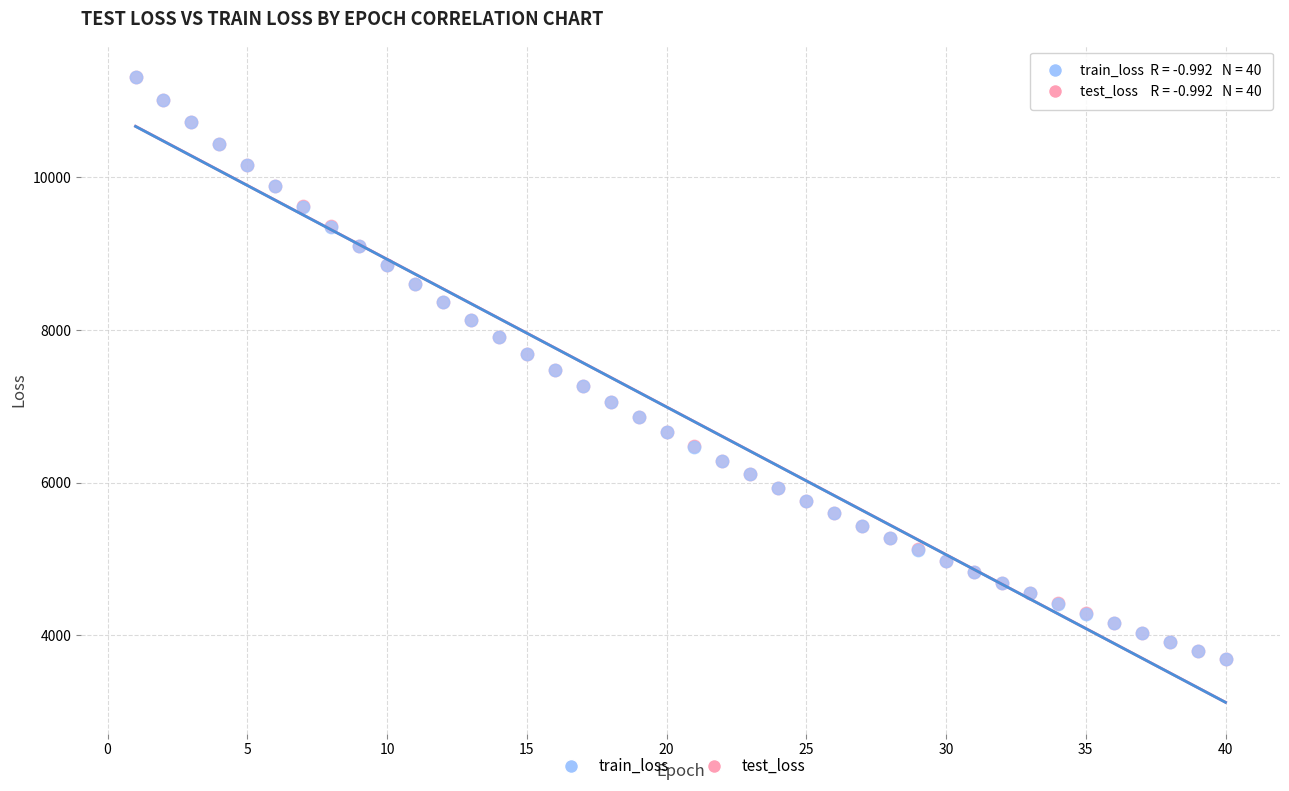

What are all the series names shown in the legend?

train_loss, test_loss